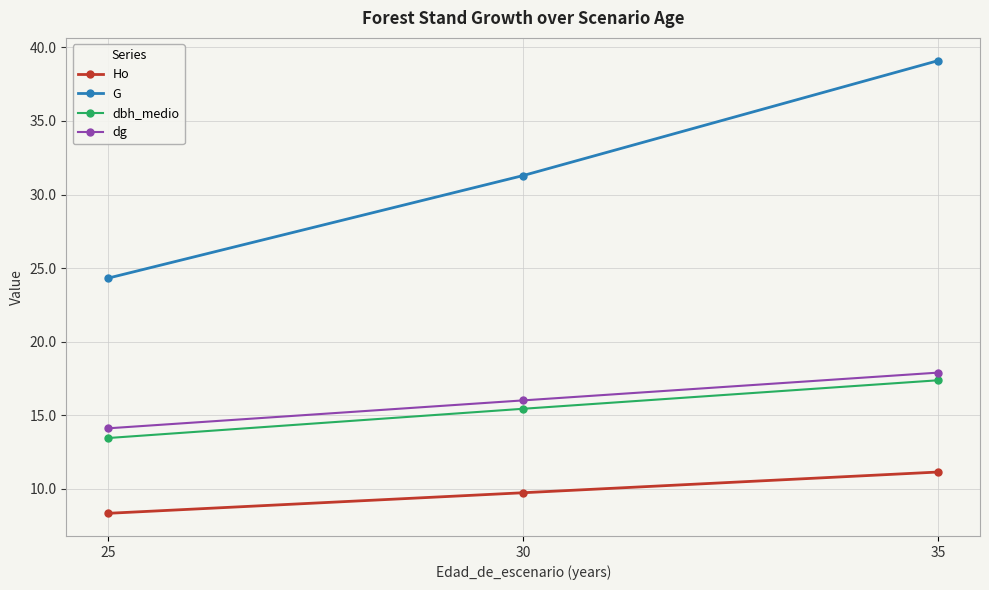

What is the value of the Ho point at the 1st from the left?

8.3